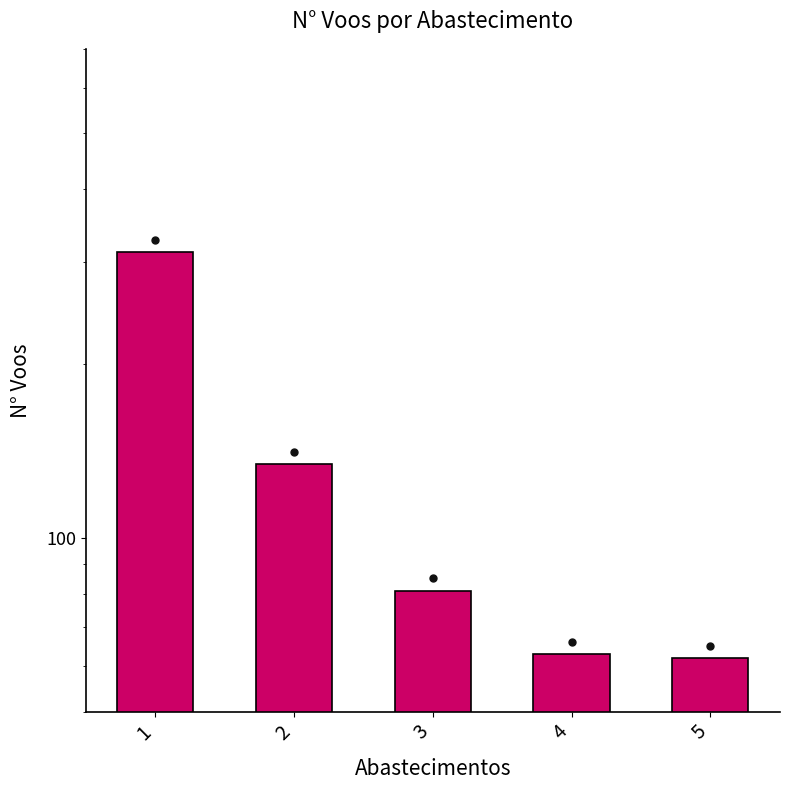

What is the value of the 1st bar from the left?

312